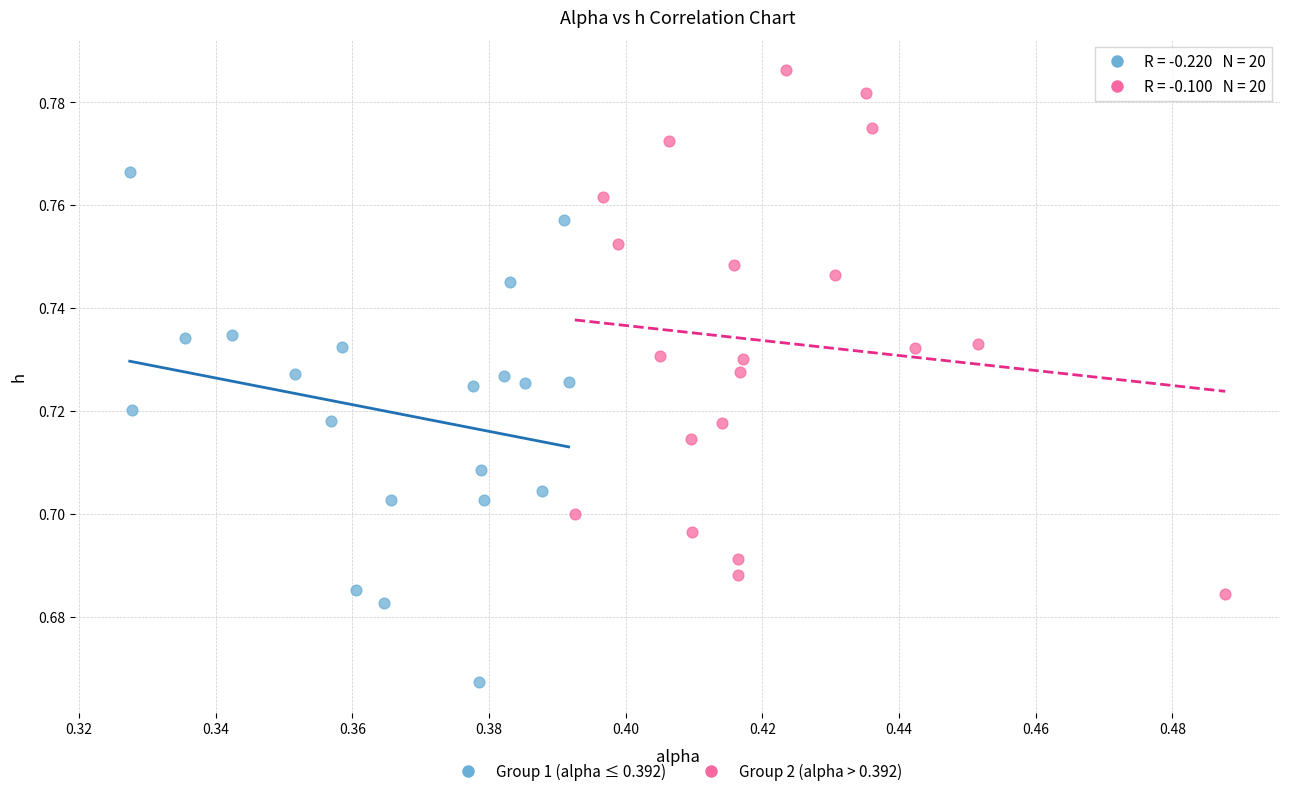

Which series reaches the maximum Y coordinate?

Group 2 (alpha > 0.392)